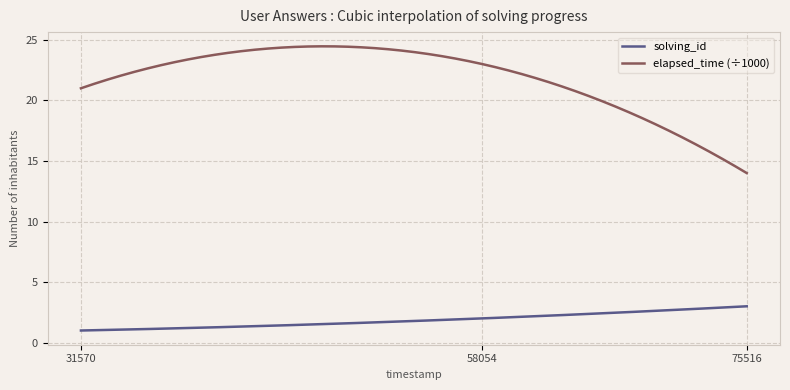

How many series are shown in this chart?

2